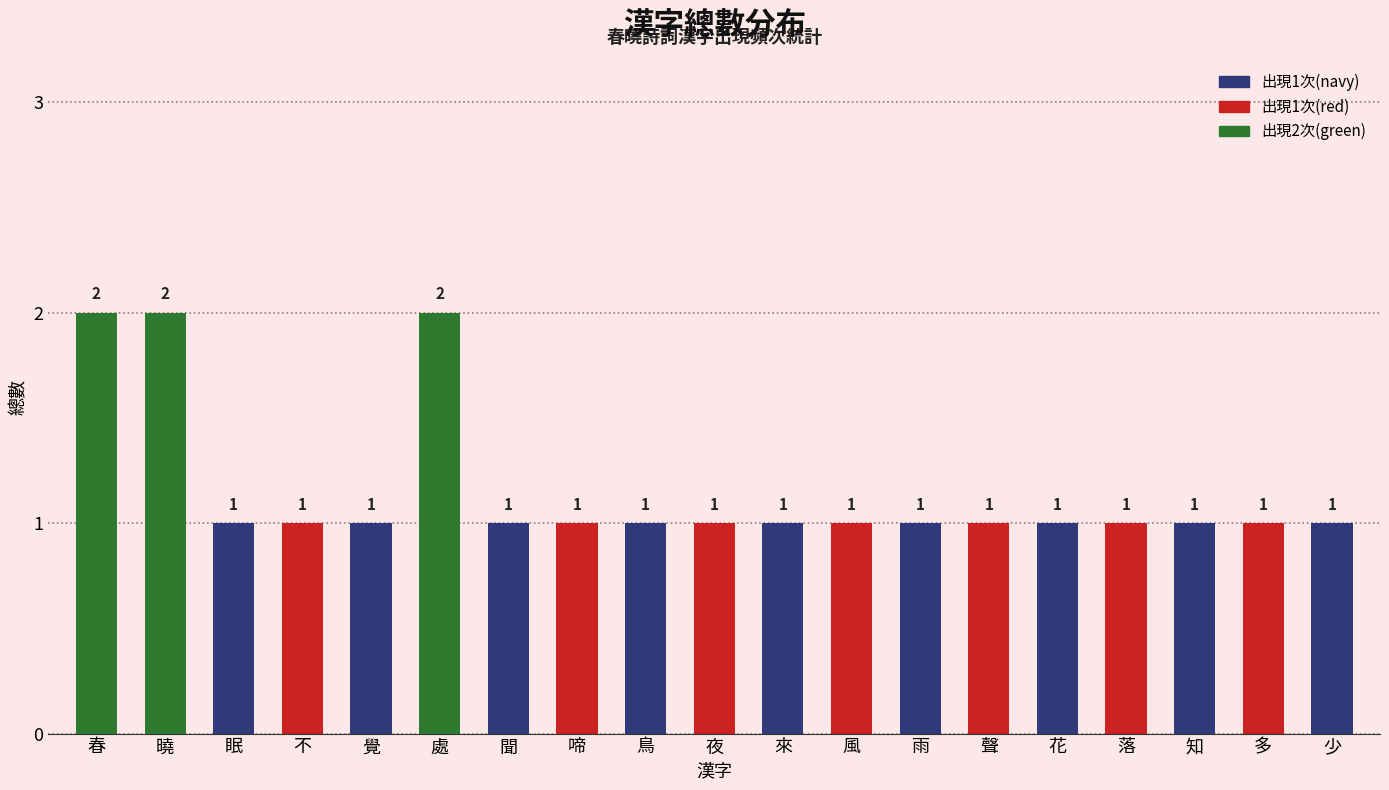

What is the difference between the second highest and minimum values?

1